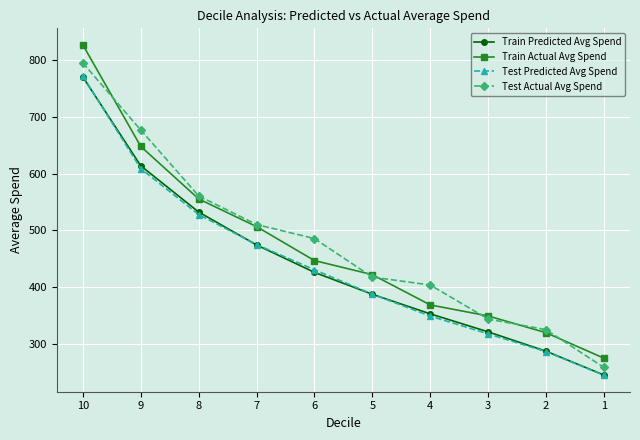

Which category has the lowest value in the Train Predicted Avg Spend series?

1